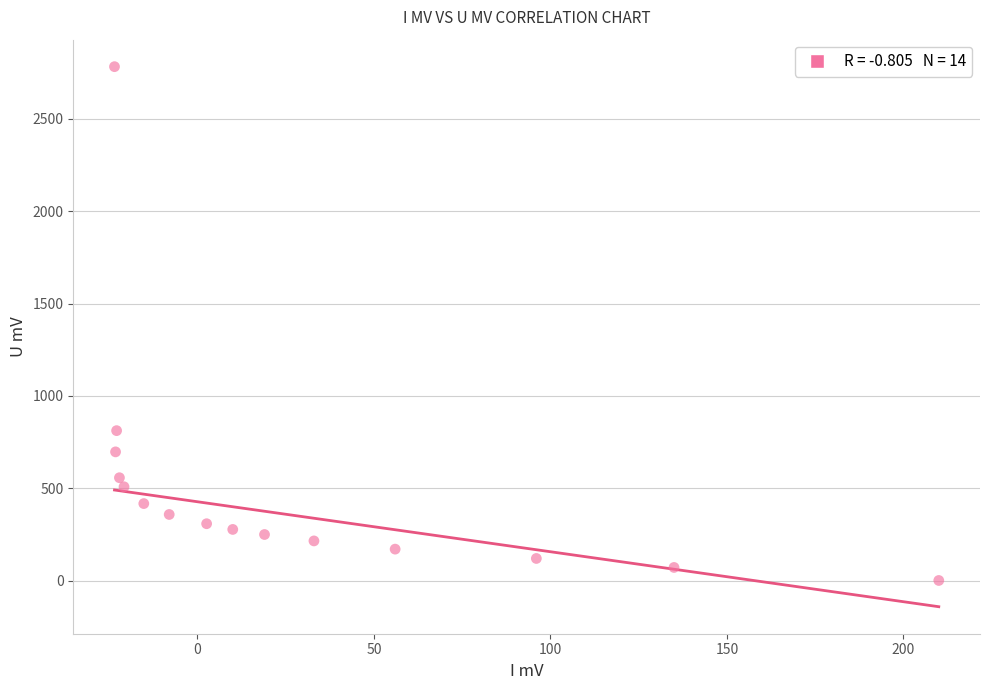

What is the range of Y values (max minus min)?

2782.4